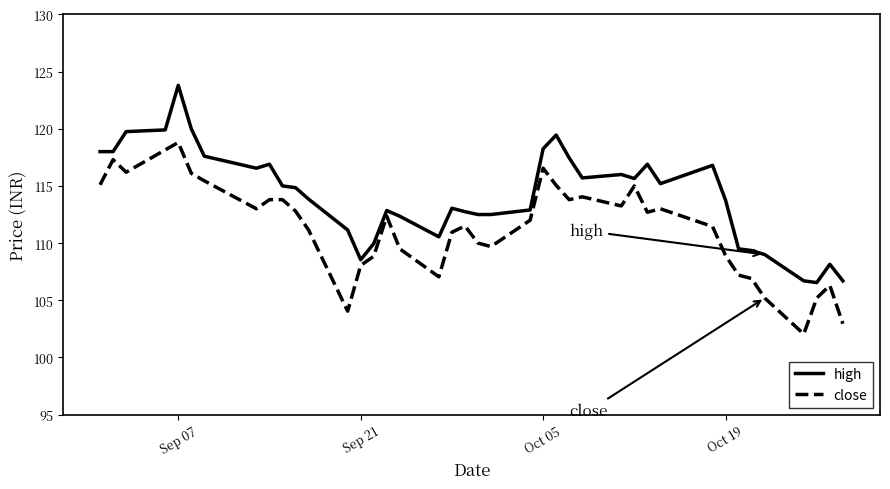

Rank the series by their maximum value, from highest to lowest.

high, close